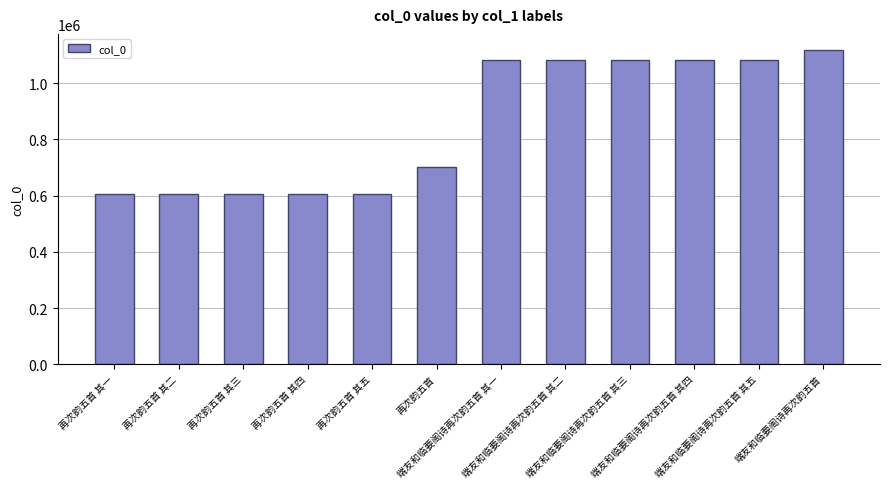

How many distinct data groups are displayed?

1